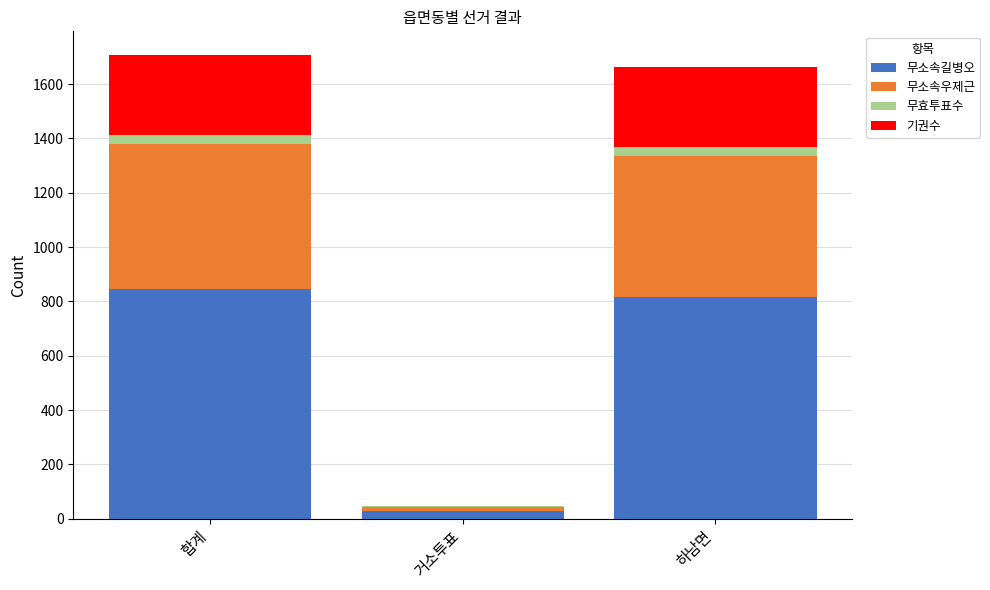

What is the highest value of the 무소속길병오 series?

845